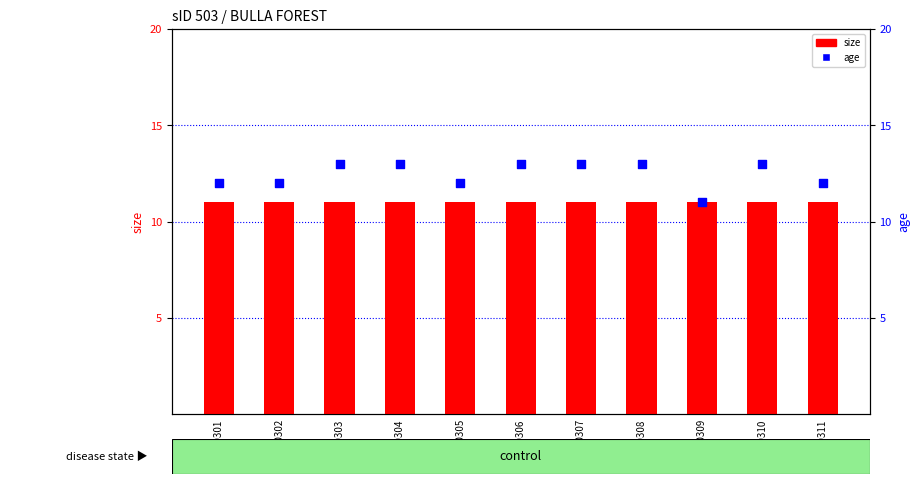

Which series contains the lowest Y value?

size